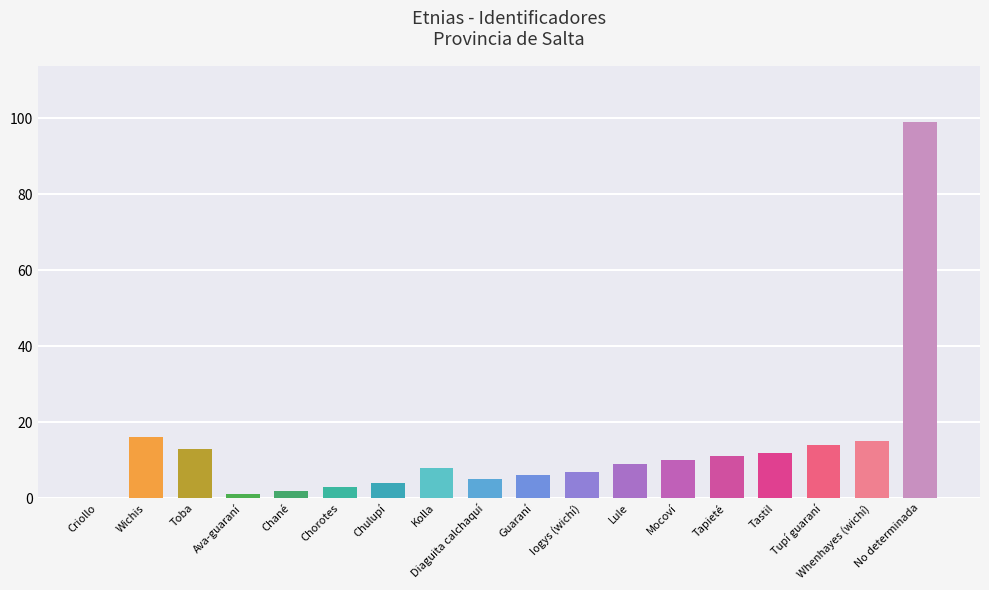

Reading left to right, list all the values displayed in this chart.

Criollo=0	Wichis=16	Toba=13	Ava-guaraní=1	Chané=2	Chorotes=3	Chulupí=4	Kolla=8	Diaguita calchaquí=5	Guaraní=6	Iogys (wichí)=7	Lule=9	Mocoví=10	Tapieté=11	Tastil=12	Tupí guaraní=14	Whenhayes (wichí)=15	No determinada=99